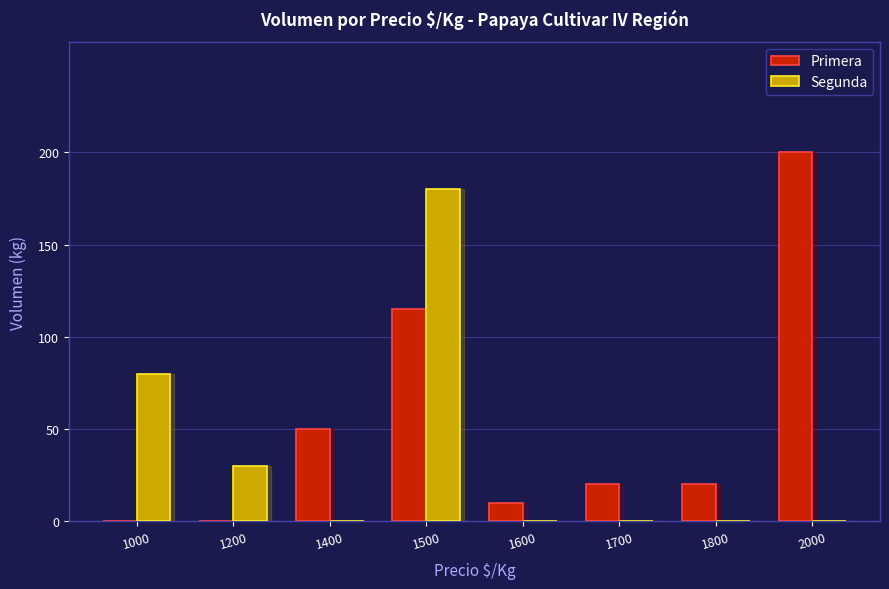

Is the value of Primera at 1500 greater than the value of Segunda at 1500?

No